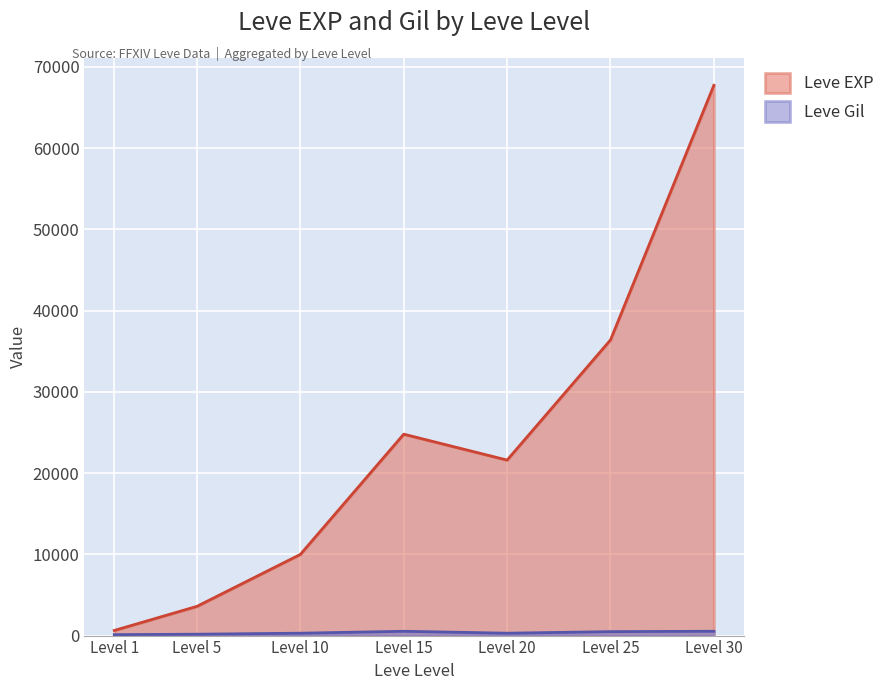

How many data points in Leve Gil are less than 293?

3